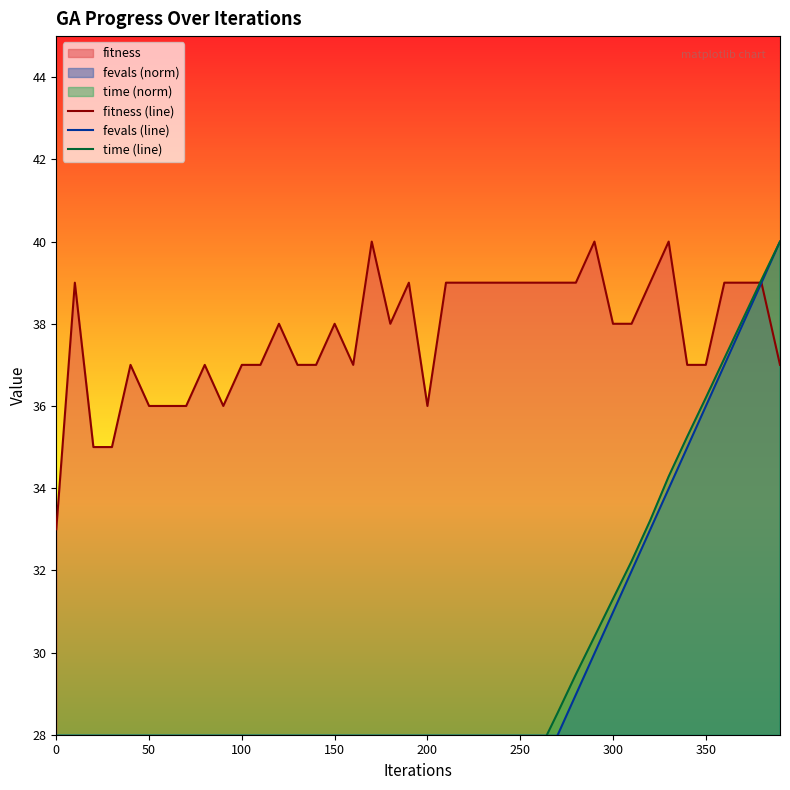

The fitness (line) series shows 33 at 0. True or false?

True